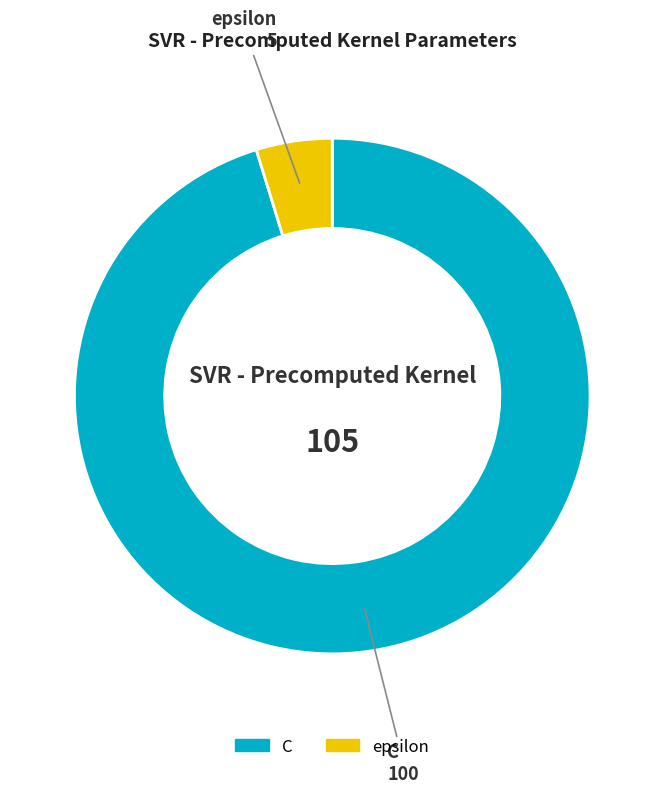

Do epsilon and C together represent more than half of the pie?

Yes